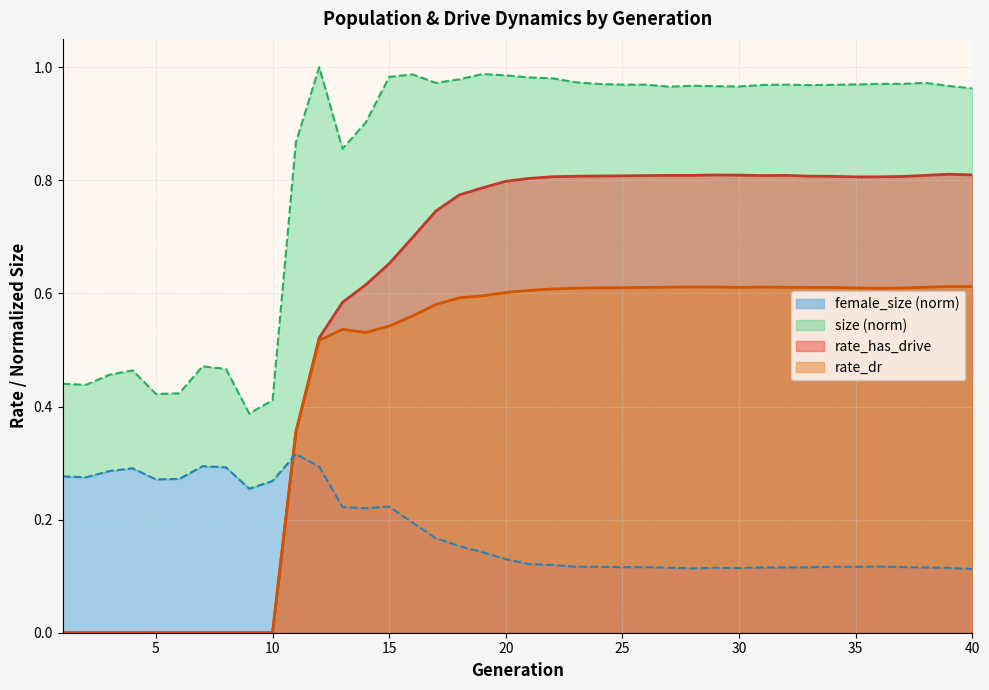

How many intersections are there between rate_dr and female_size (norm)?

1